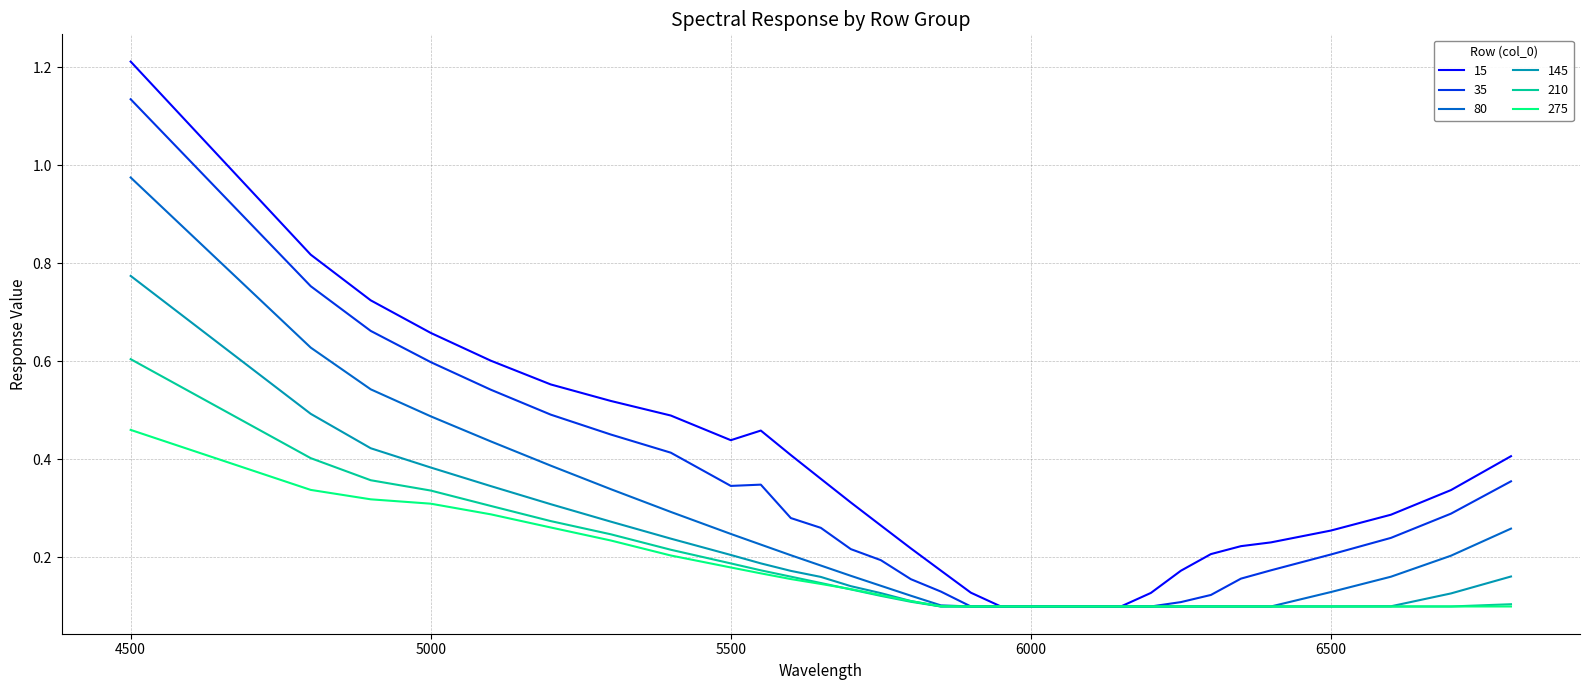

What is the greatest value displayed?

1.2